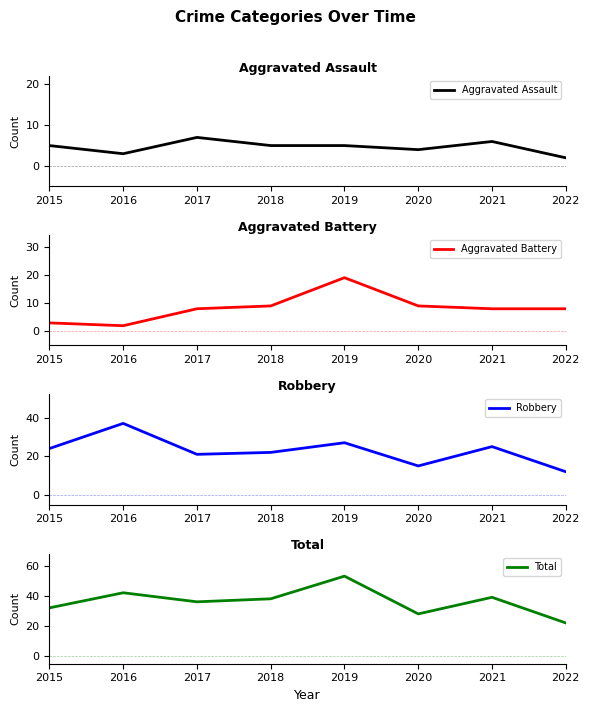

What is the value of the Aggravated Battery point at the 7th from the left?

8